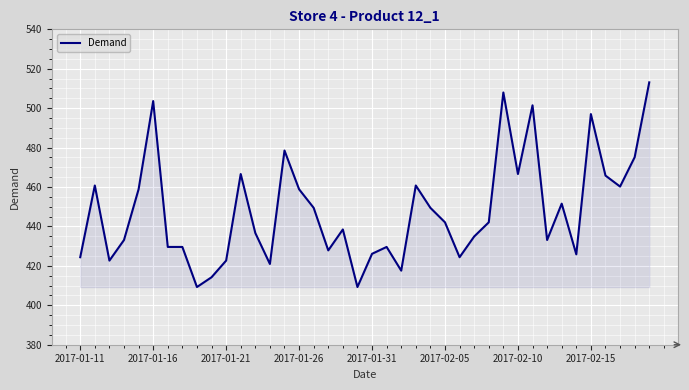

What is the difference between the maximum and second lowest values?

103.8